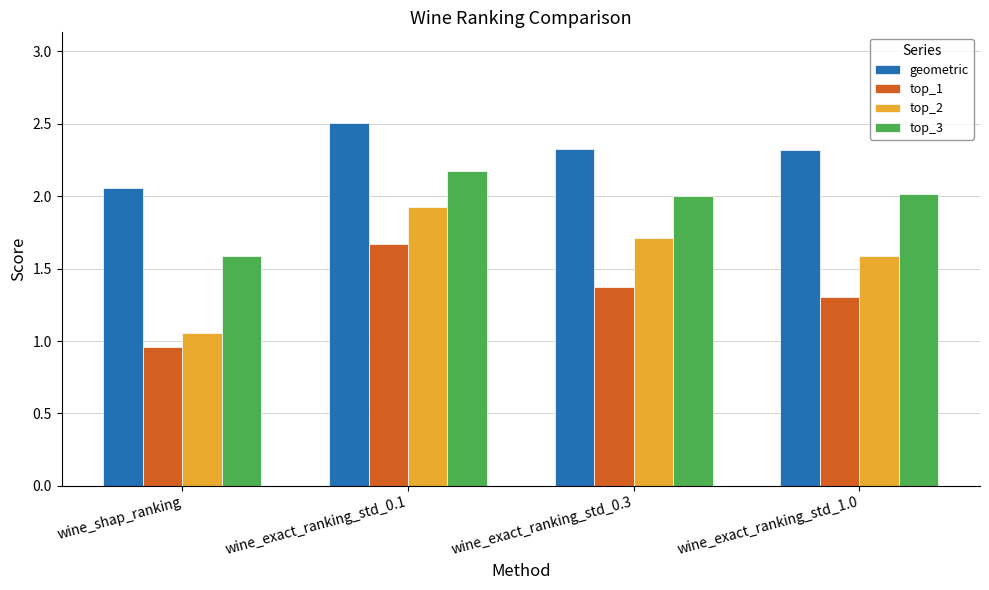

At which category does the chart reach its peak across all series?

wine_exact_ranking_std_0.1